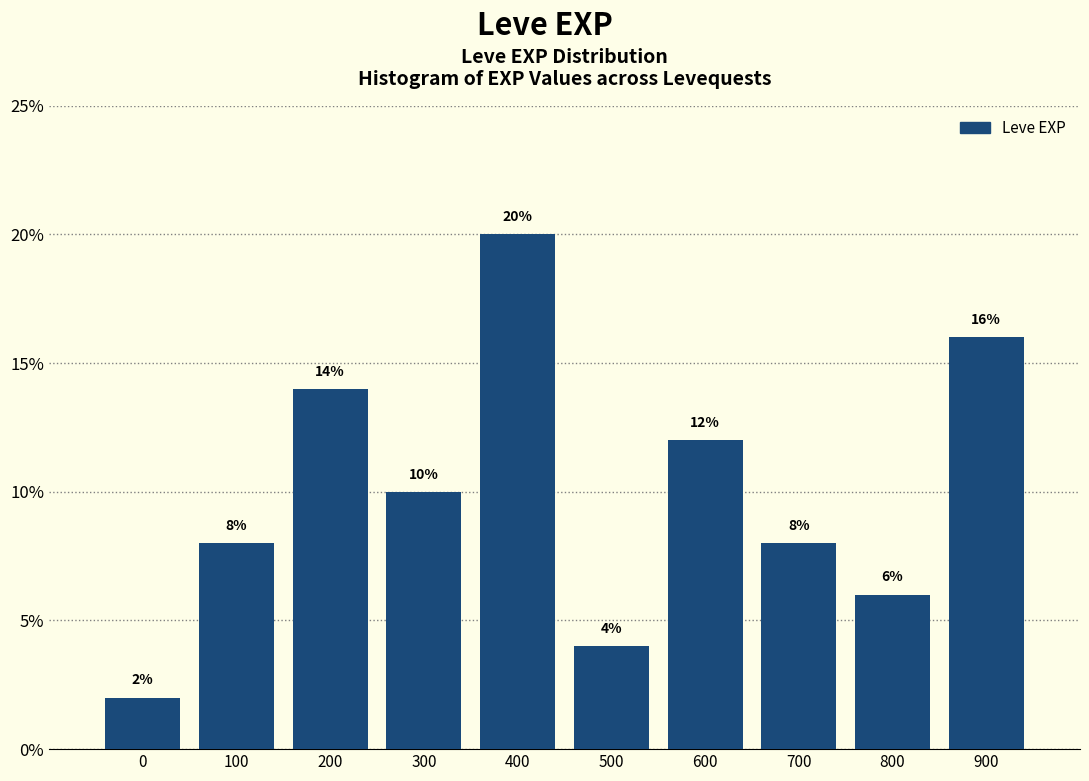

Reading left to right, extract all data points from this chart.

2.0	8.0	14.0	10.0	20.0	4.0	12.0	8.0	6.0	16.0